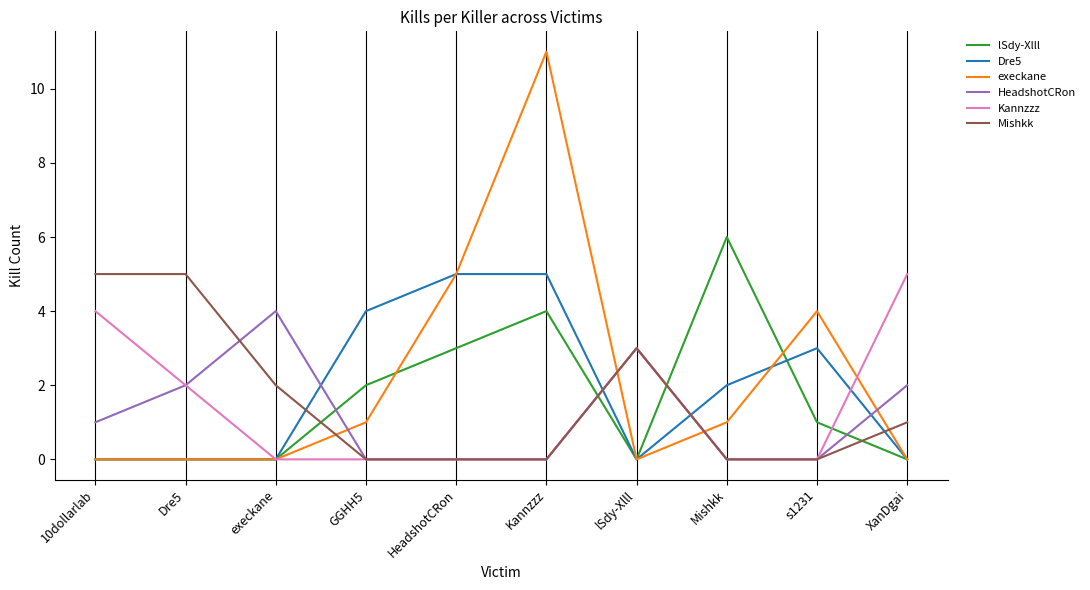

Is the value of Kannzzz at lSdy-Xlll greater than the value of lSdy-Xlll at 10dollarlab?

Yes